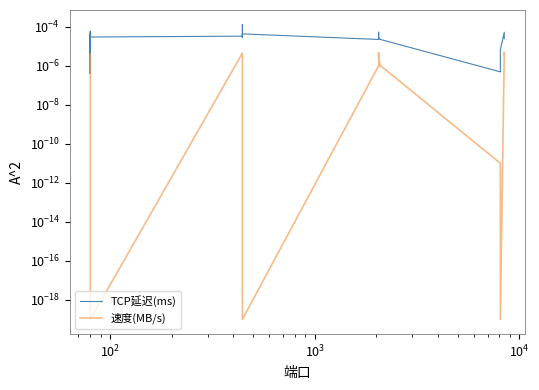

Which series has the largest total across all categories?

TCP延迟(ms)